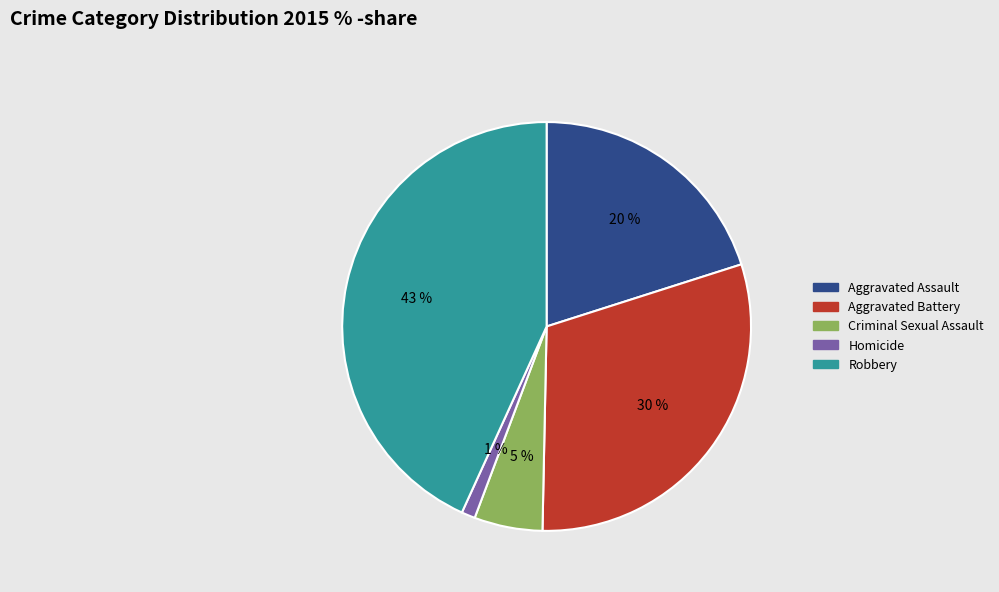

Combined, do Robbery and Criminal Sexual Assault account for over 50%?

No